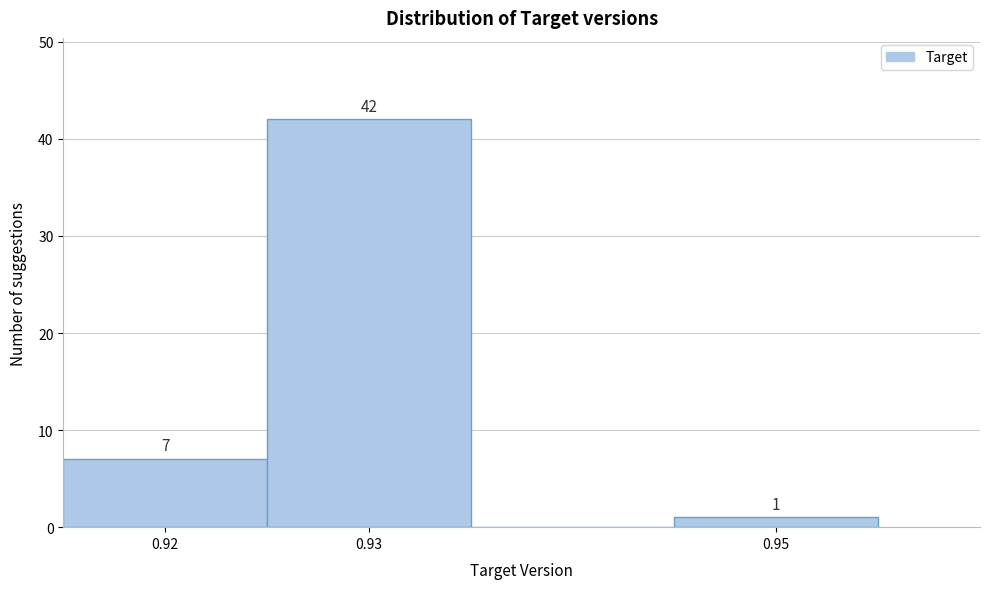

Which range on the x-axis has the tallest bar?

0.925 to 0.935